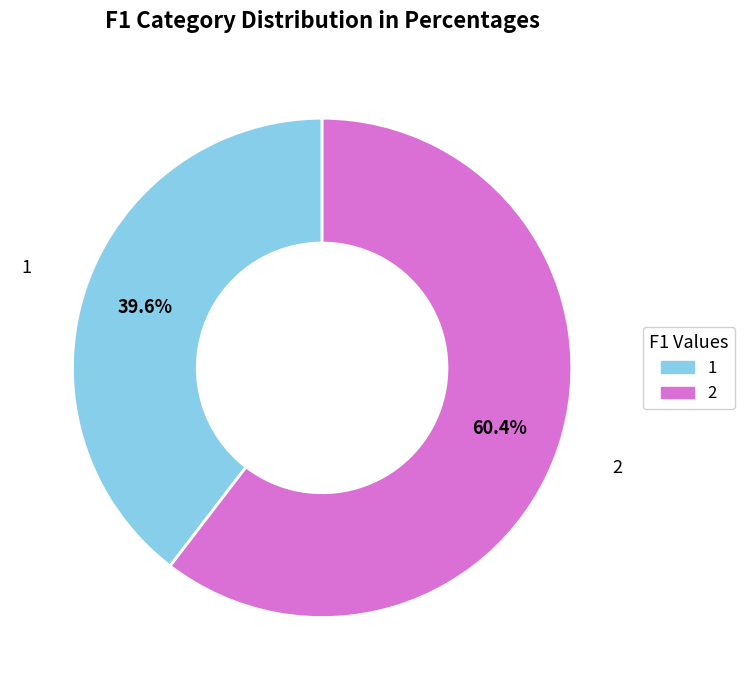

What is the ratio of the value at 2 to the value at 1?

1.5